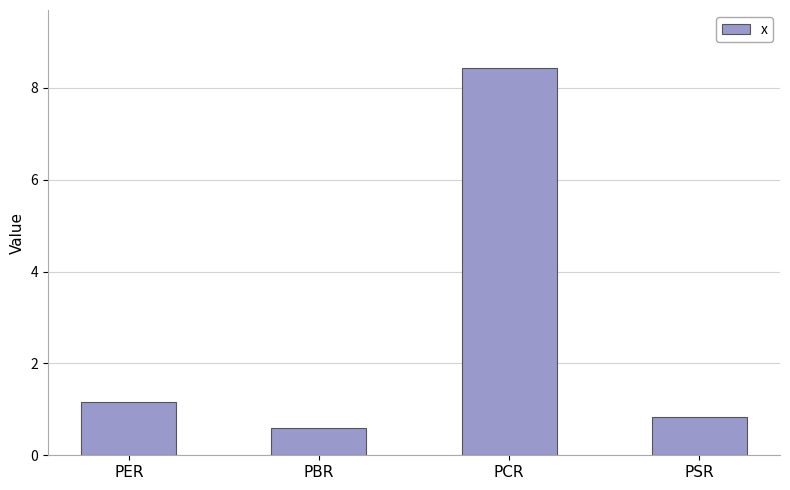

Reading left to right, extract all data points from this chart.

PER=1.2	PBR=0.6	PCR=8.4	PSR=0.8